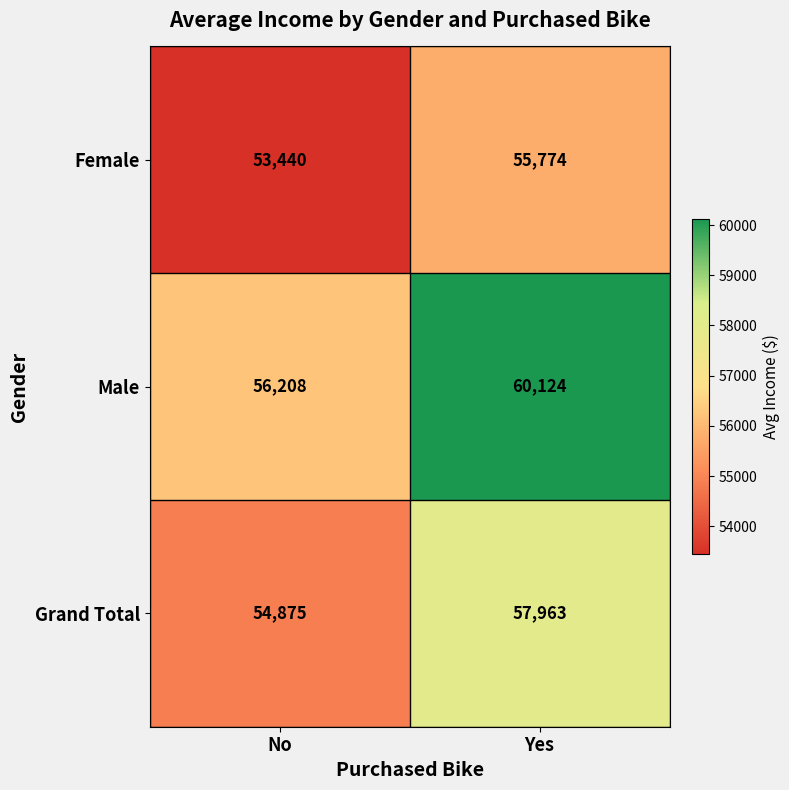

At how many categories does at least one series exceed 57660?

1